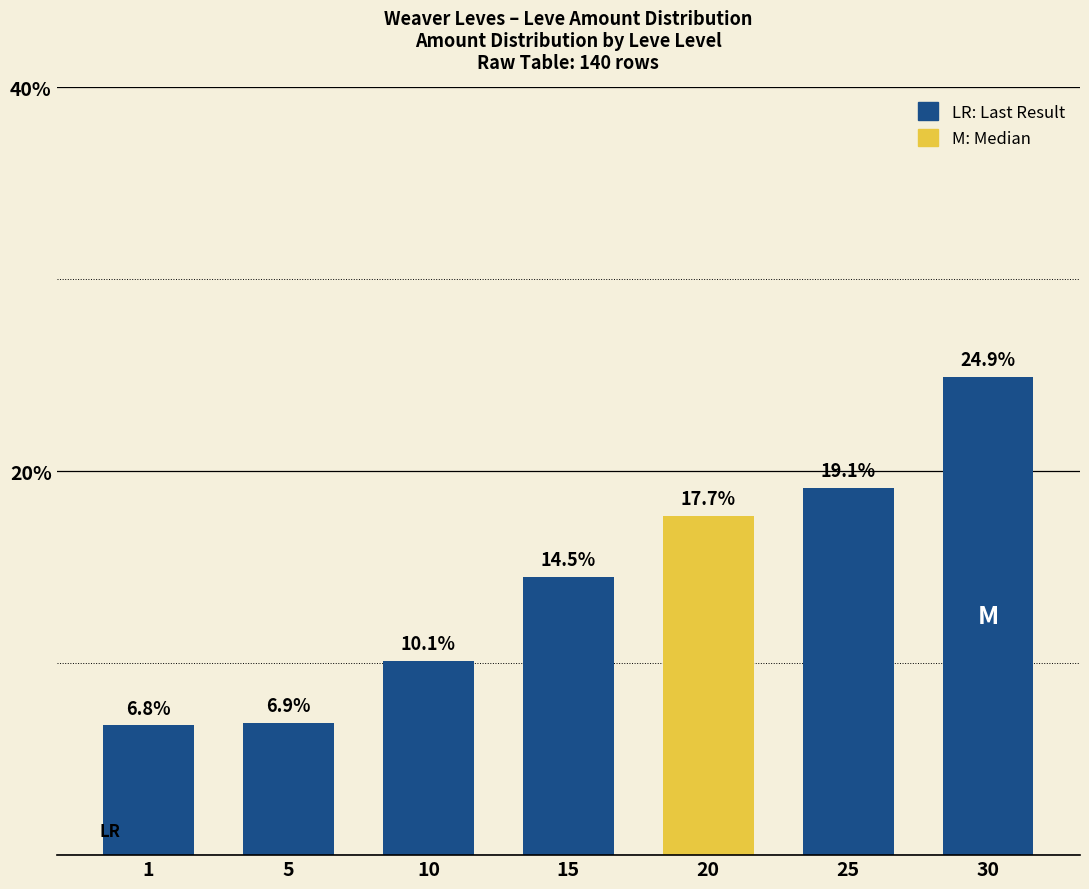

What is the ratio of the value at 15 to the value at 25?

0.8